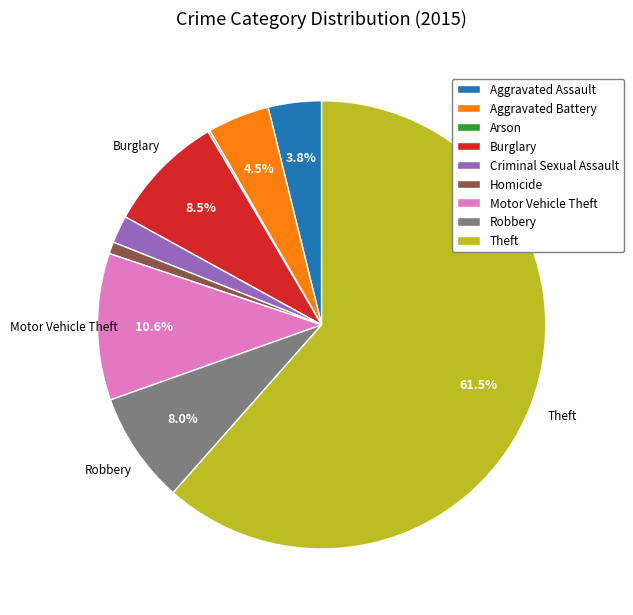

Which slice represents more than half of the pie?

Theft